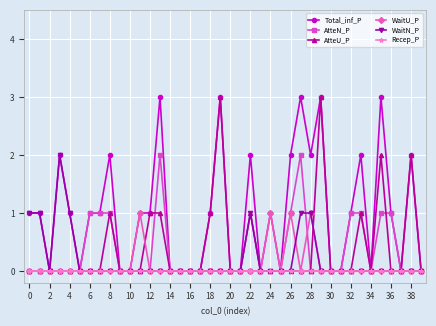

Which series has the largest total across all categories?

Total_inf_P